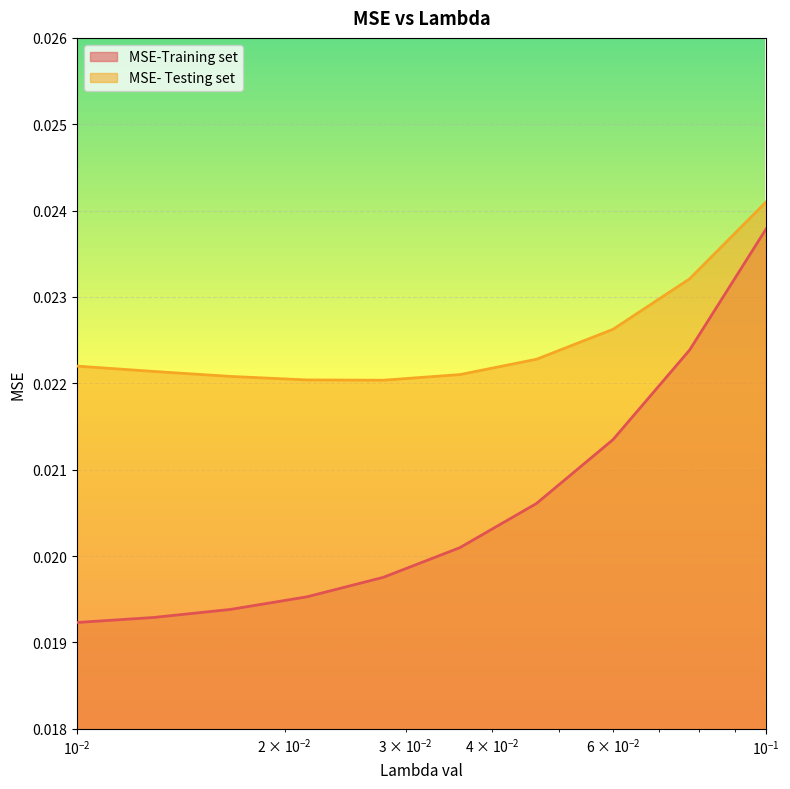

Rank the series by their average value, from lowest to highest.

MSE-Training set, MSE- Testing set